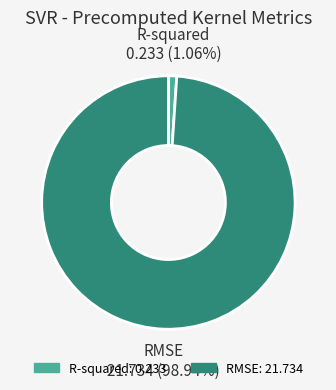

Which slice is the smallest?

R-squared